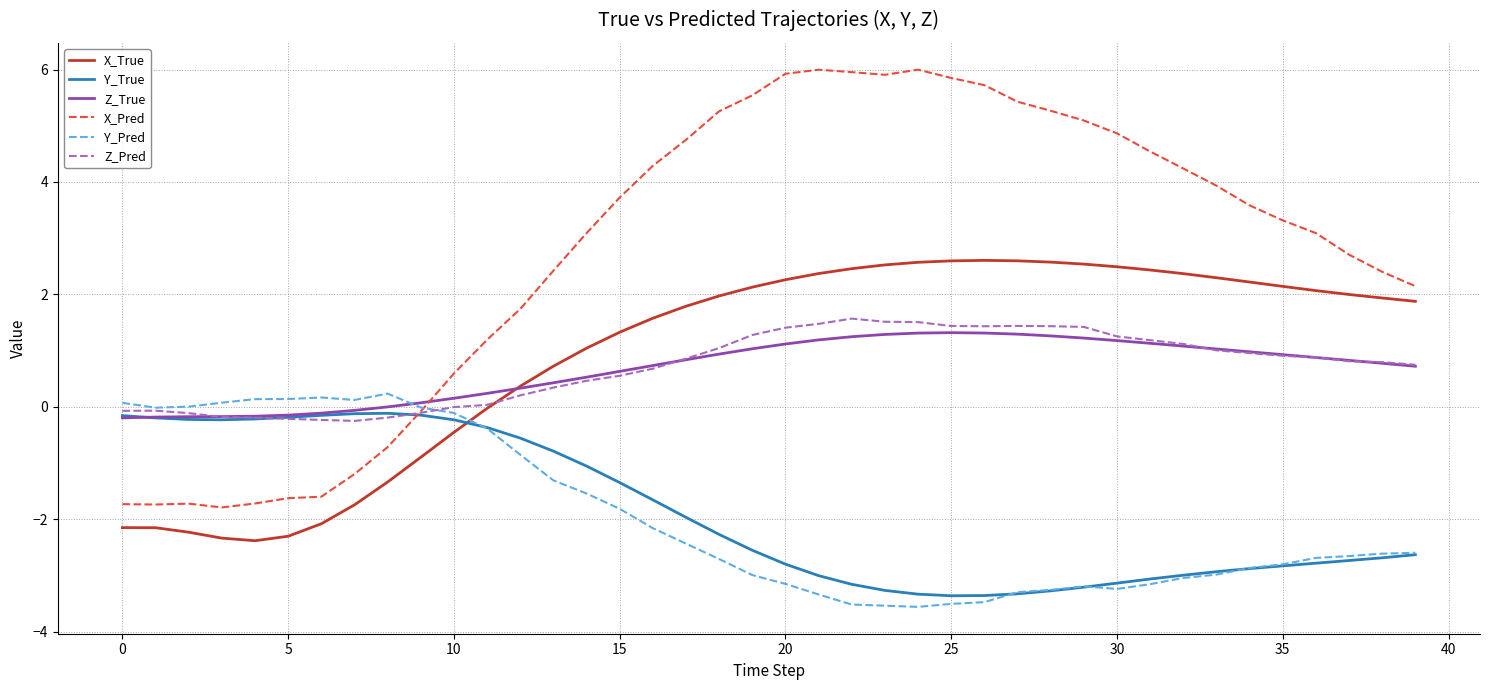

How many distinct data groups are displayed?

6